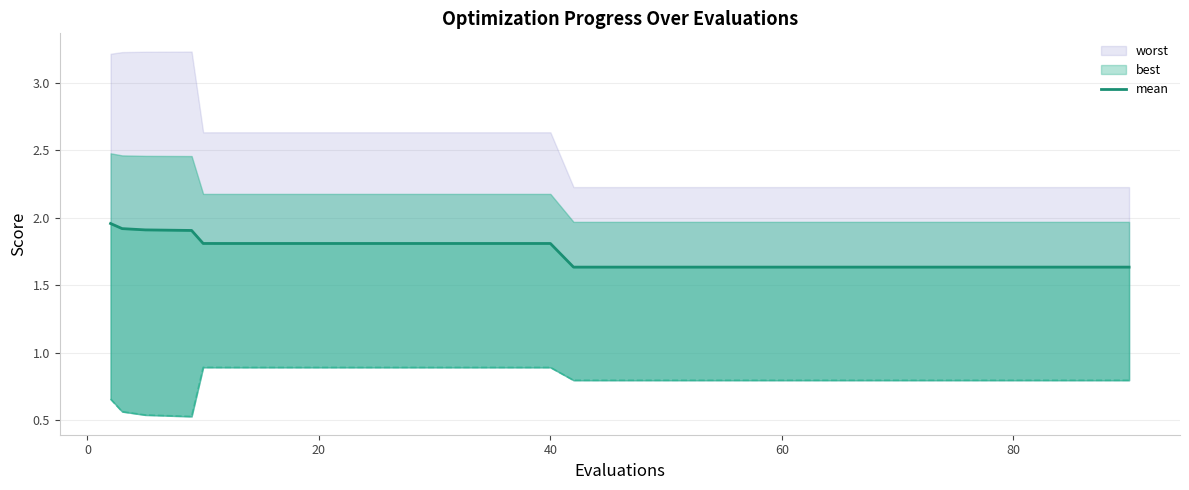

True or false: the data shows 1.1 at 19.

False